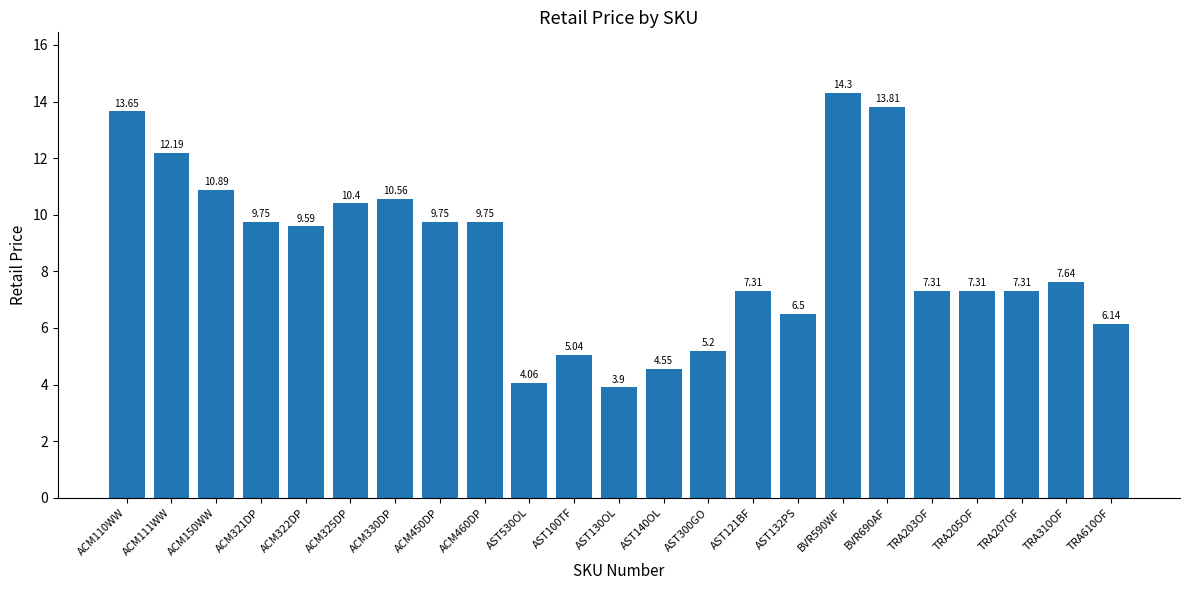

What is the difference between the values at AST130OL and ACM111WW?

8.3